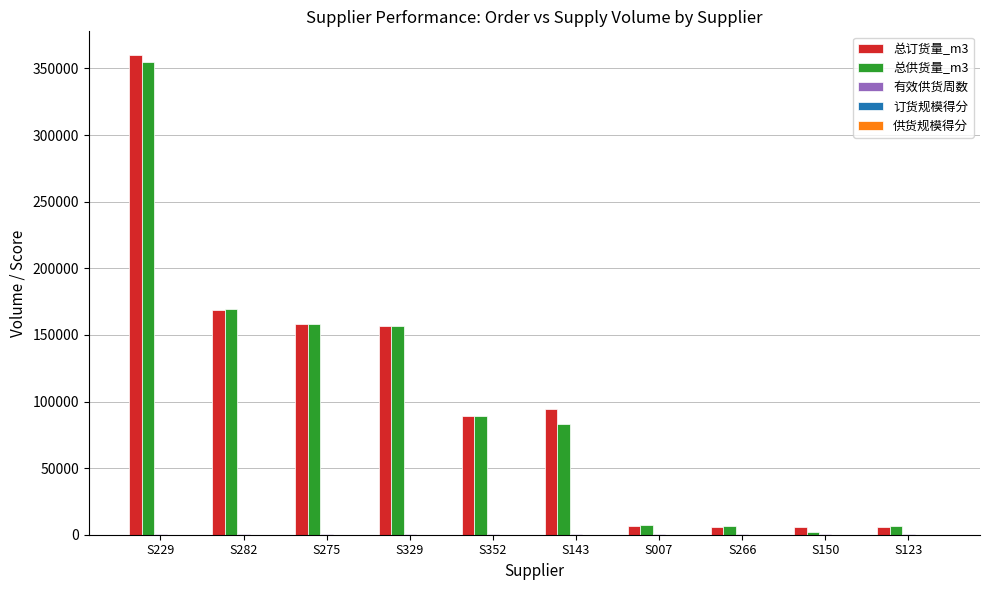

At which category does the chart reach its peak across all series?

S229